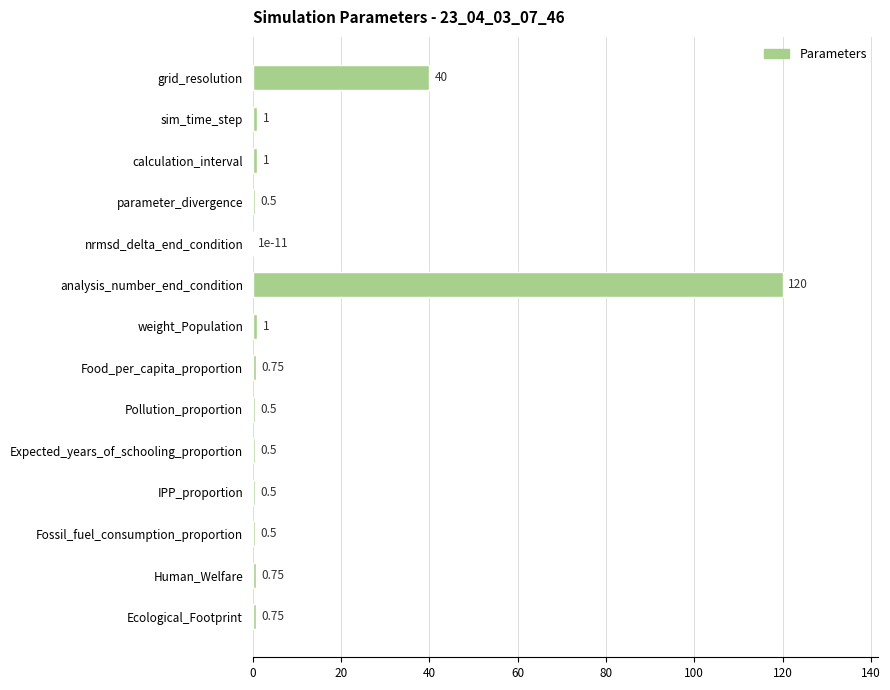

Which label corresponds to the largest value in the chart?

analysis_number_end_condition